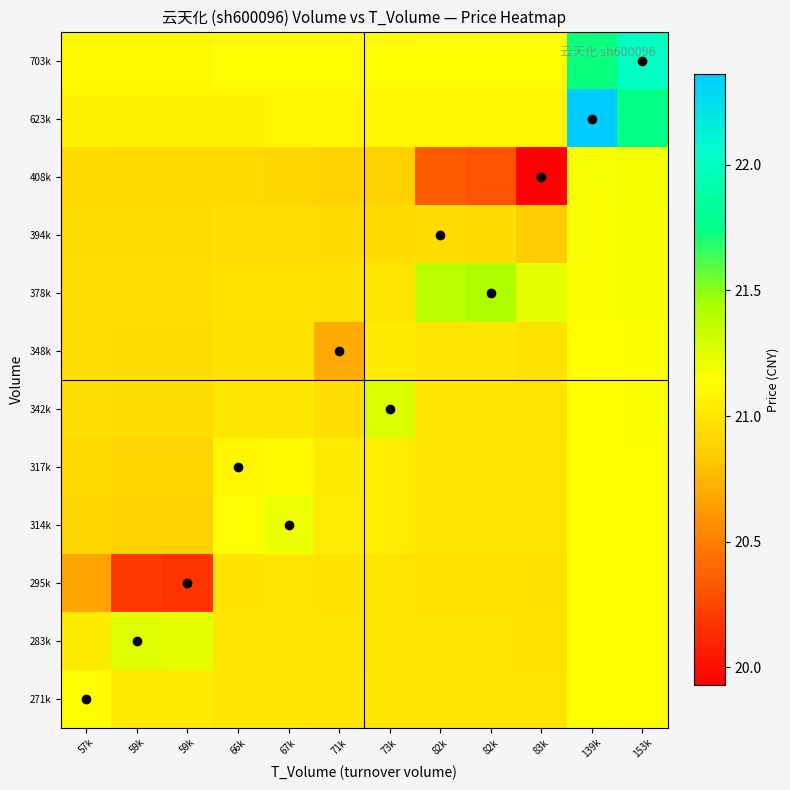

At 71k, list the series in order from smallest to largest.

348k, 408k, 394k, 342k, 378k, 295k, 283k, 271k, 317k, 314k, 623k, 703k